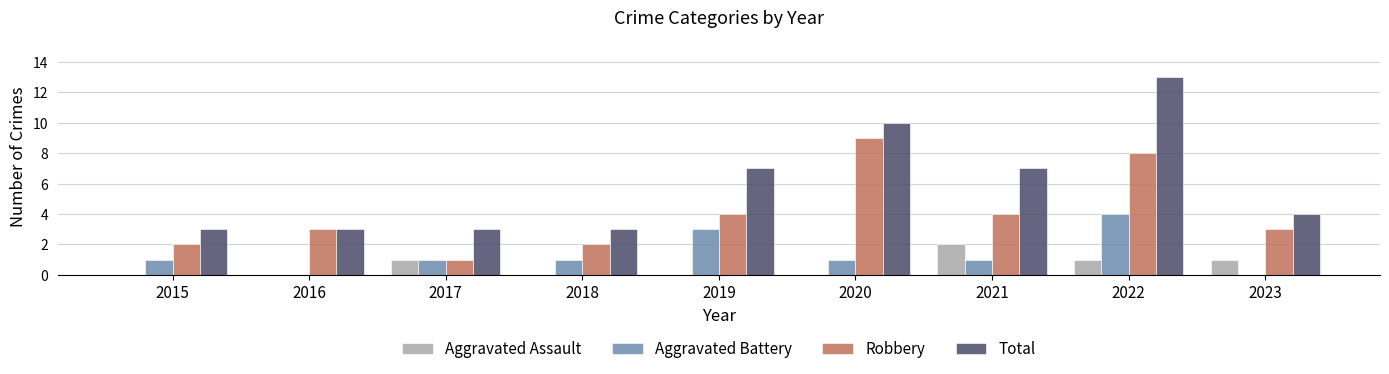

How many Robbery values are between 2 and 4?

6